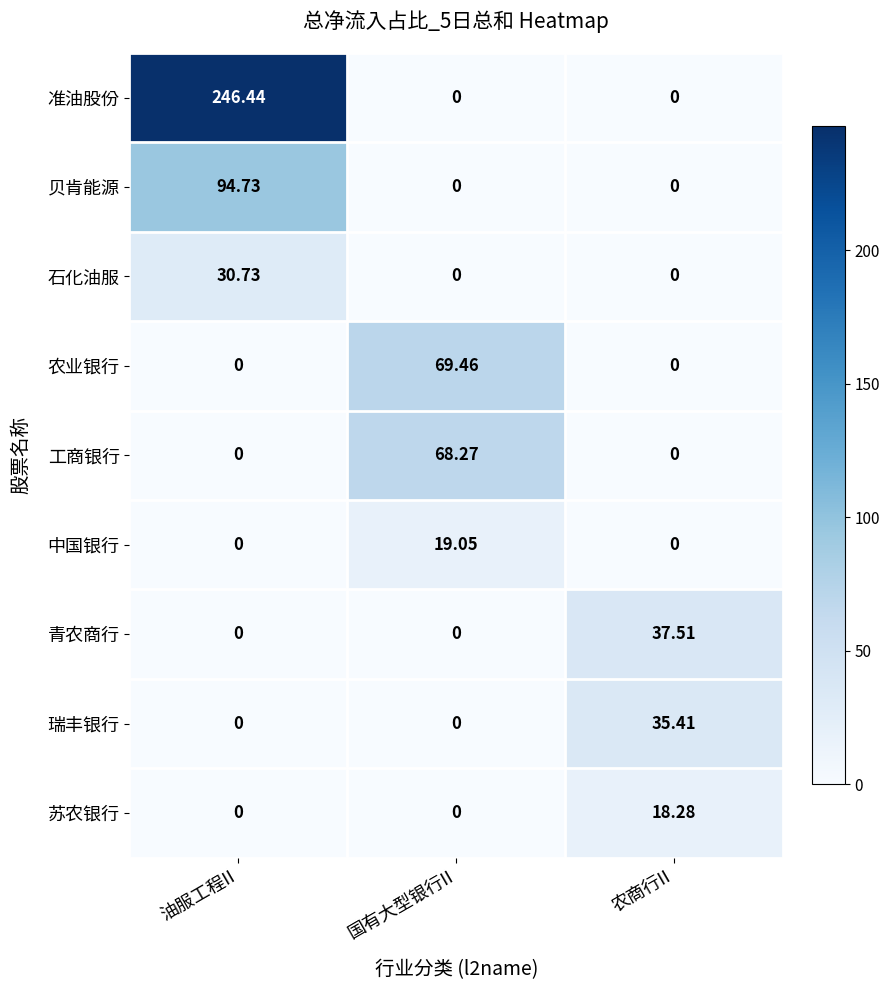

Which label corresponds to the largest value in the chart?

油服工程II